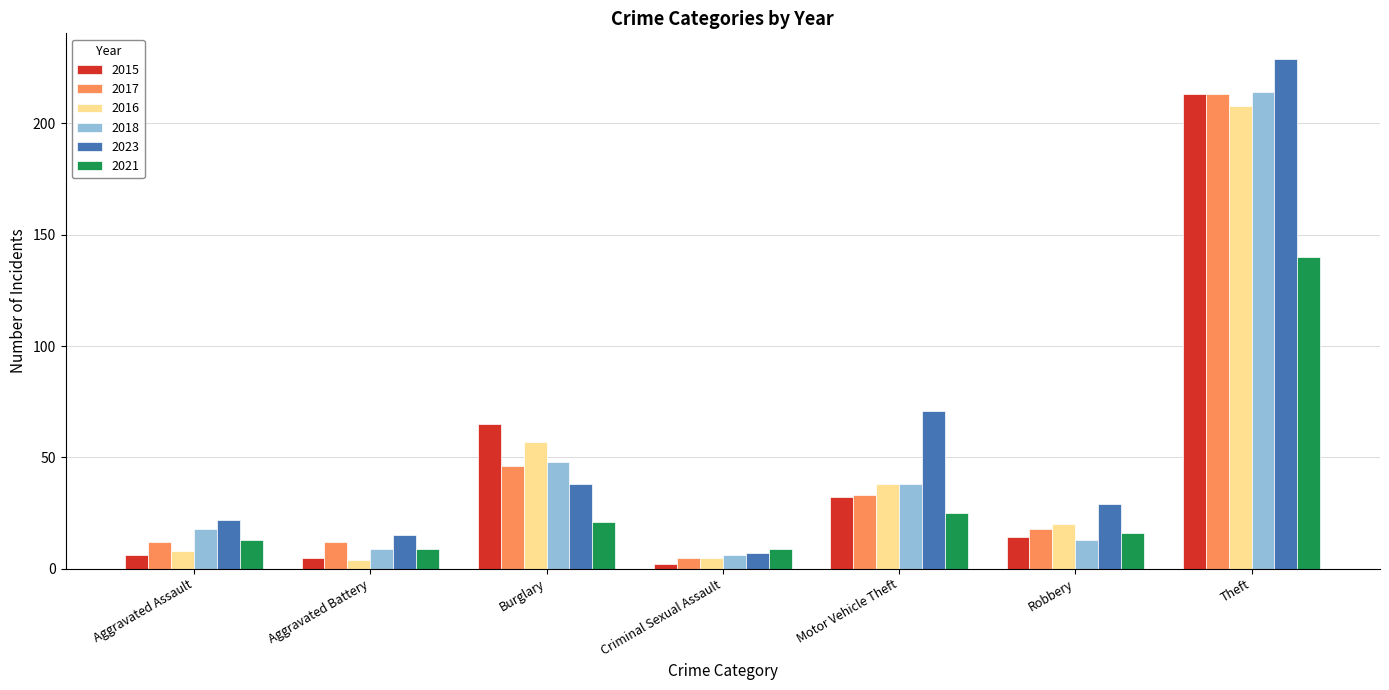

What is the difference between the 2018 values at Burglary and Theft?

166